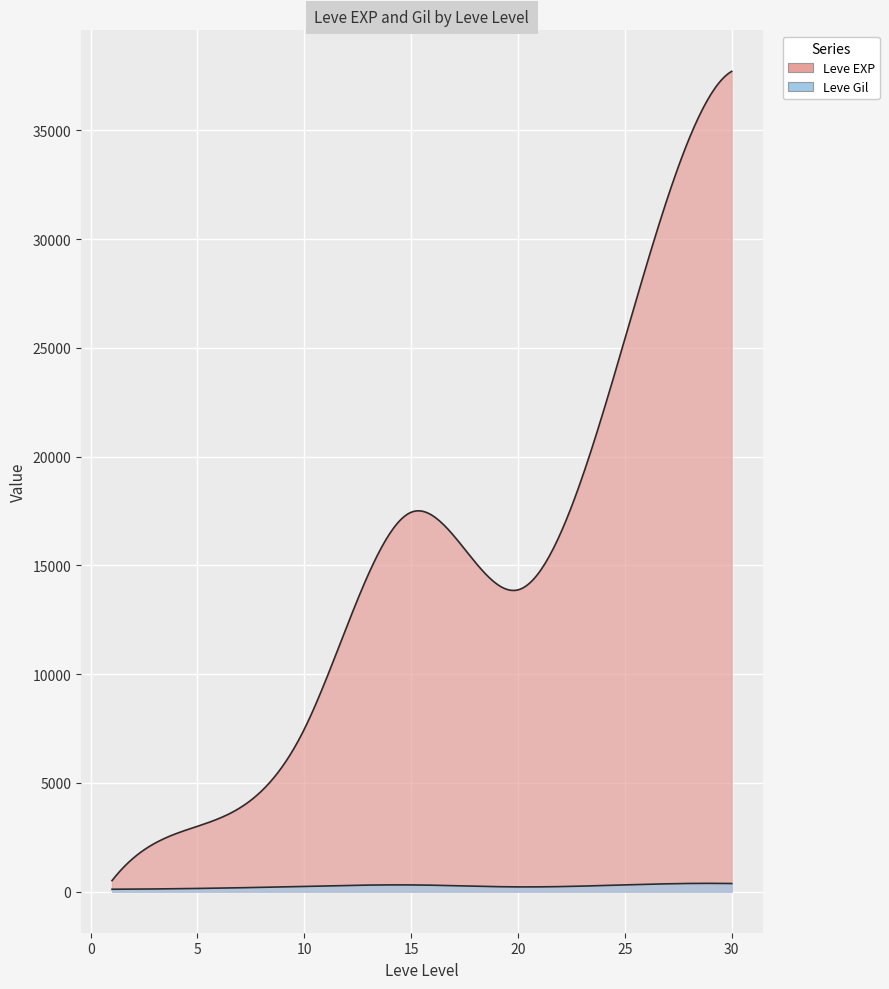

What is the sum of all Leve Gil values?

9603